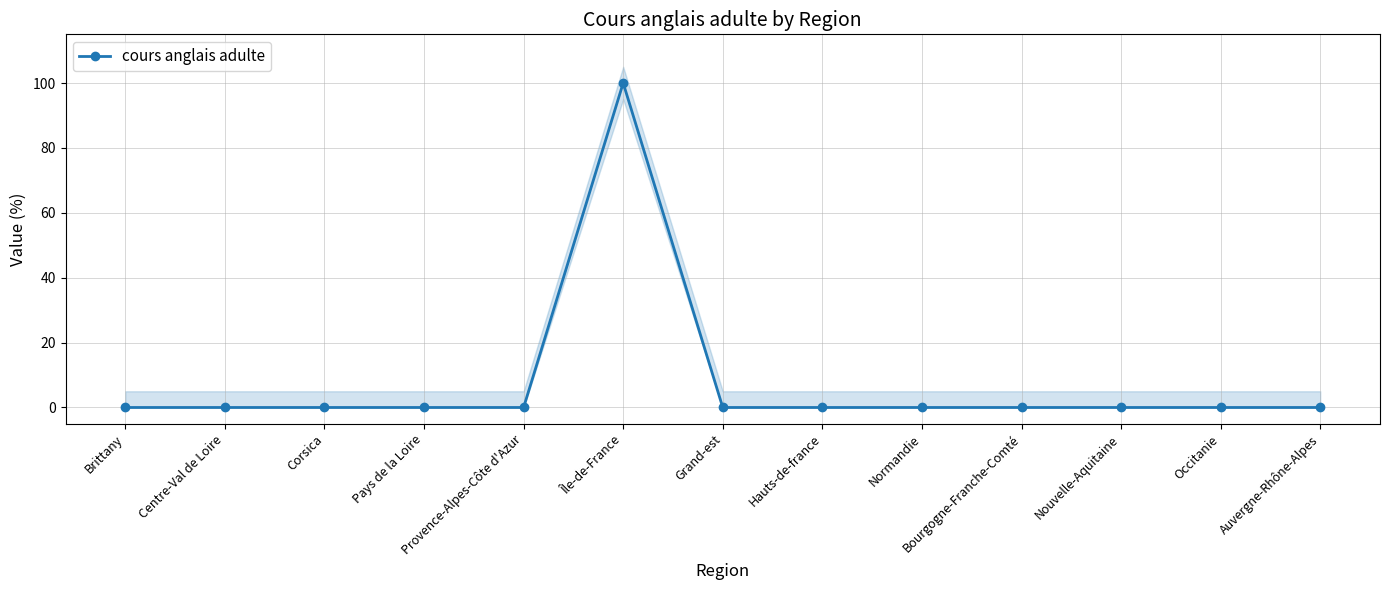

What is the label of the 6th point from the left?

Île-de-France